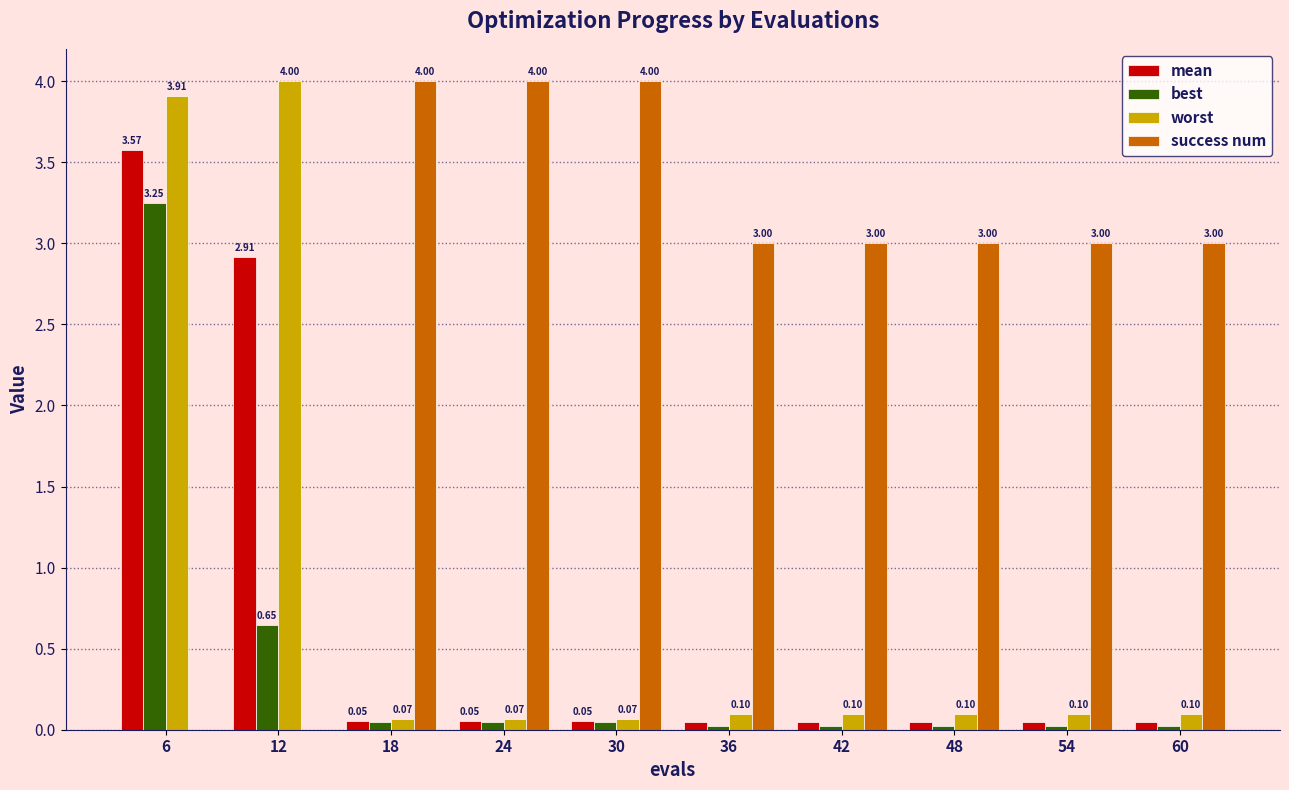

What is the sum of the success num values at 30 and 48?

7.0